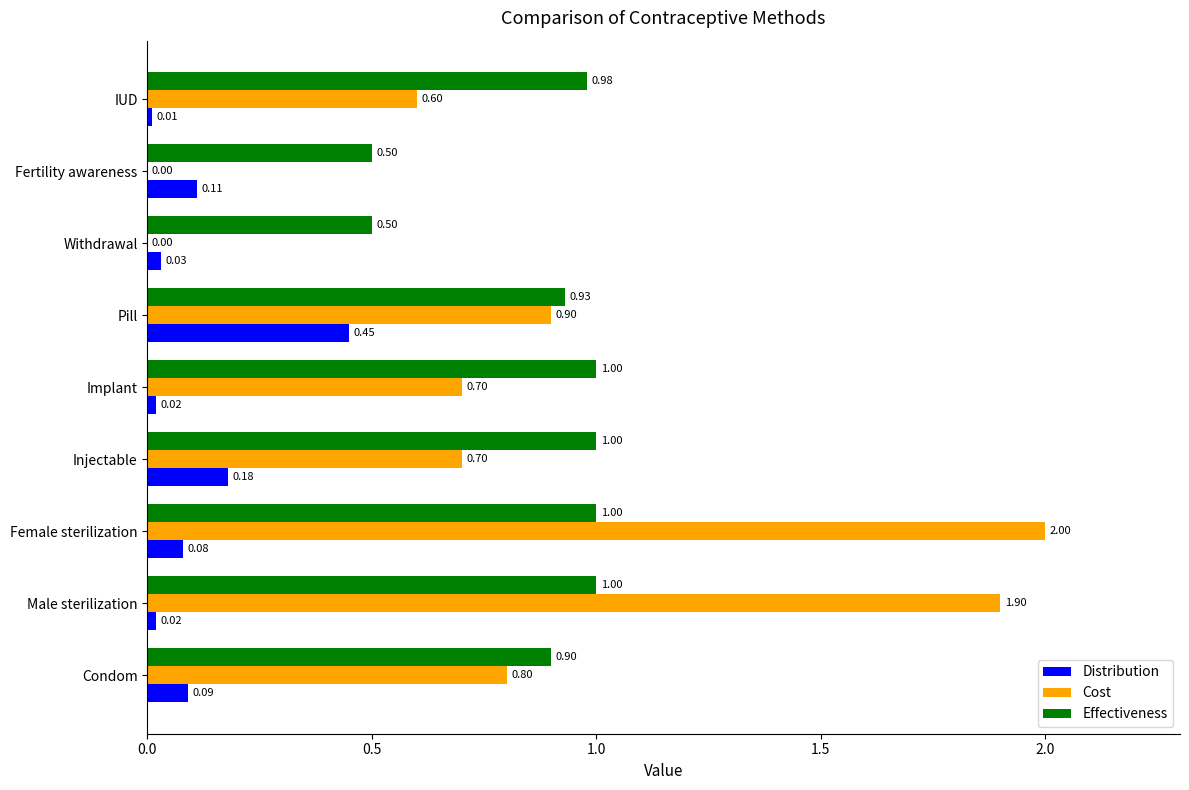

At which category does the chart reach its peak across all series?

Female sterilization